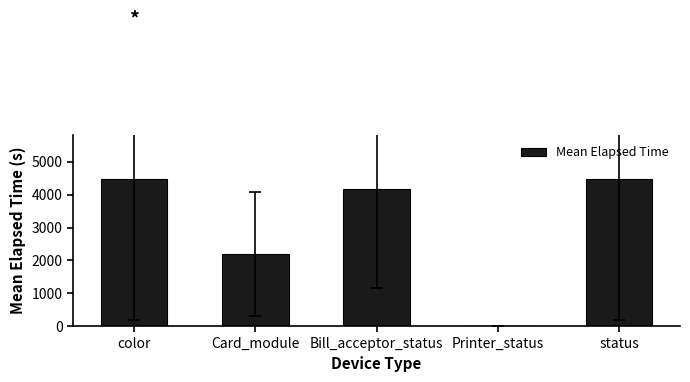

What is the sum of all values?

15310.7